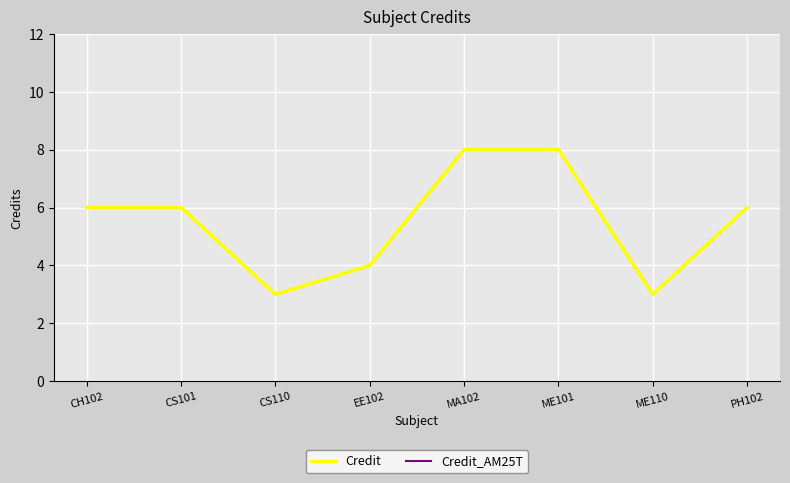

Is this an area chart (filled region under the line)?

No